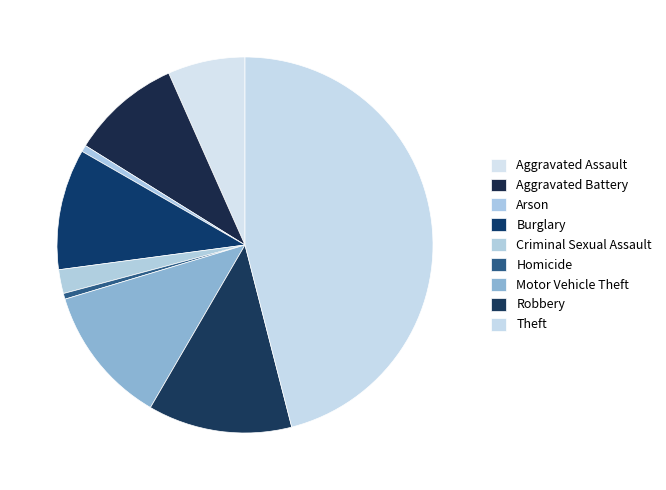

Is Criminal Sexual Assault the majority of the pie?

No